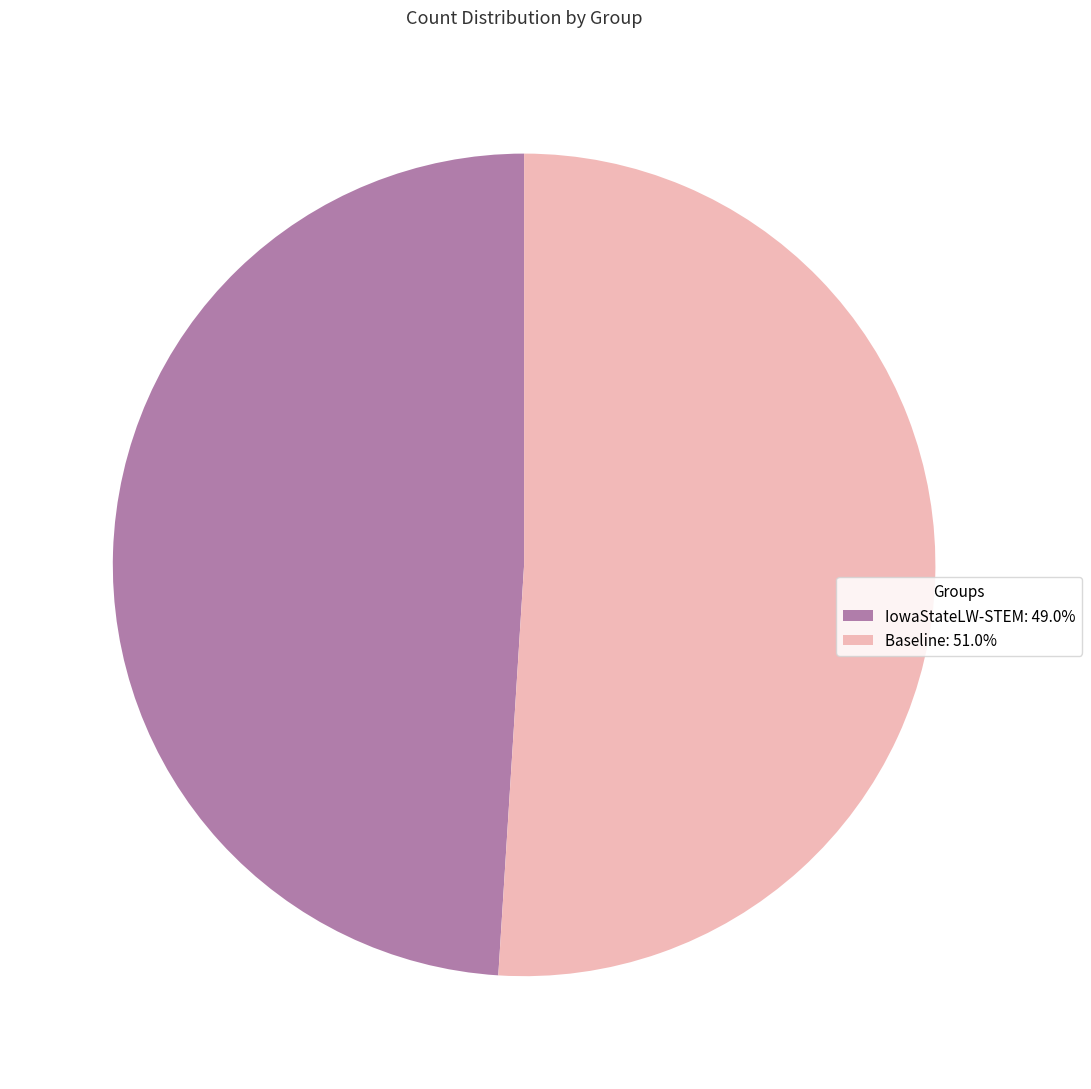

Which category has the smallest portion of the pie?

IowaStateLW-STEM